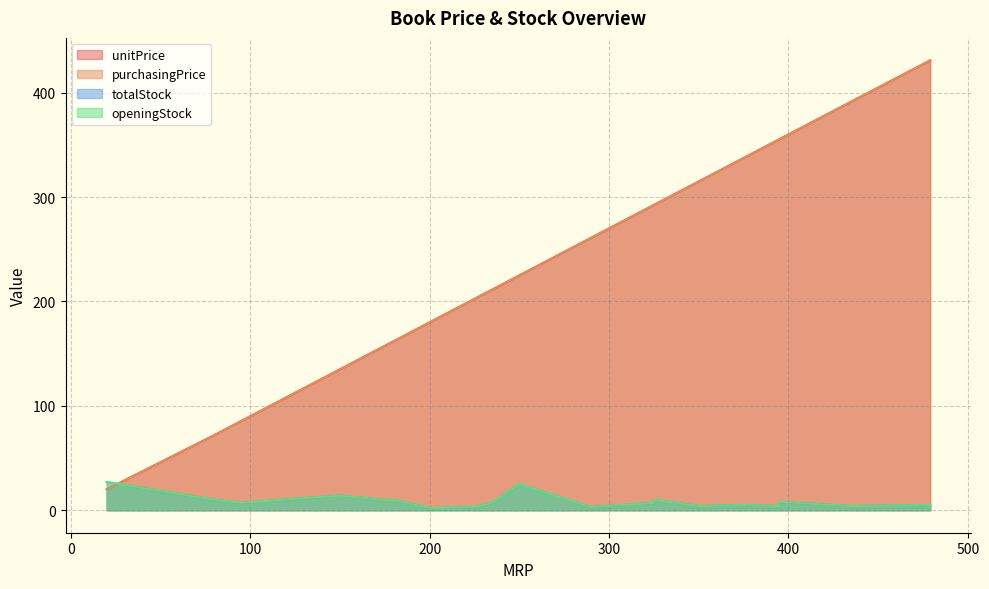

At which category does openingStock reach its first local peak?

250